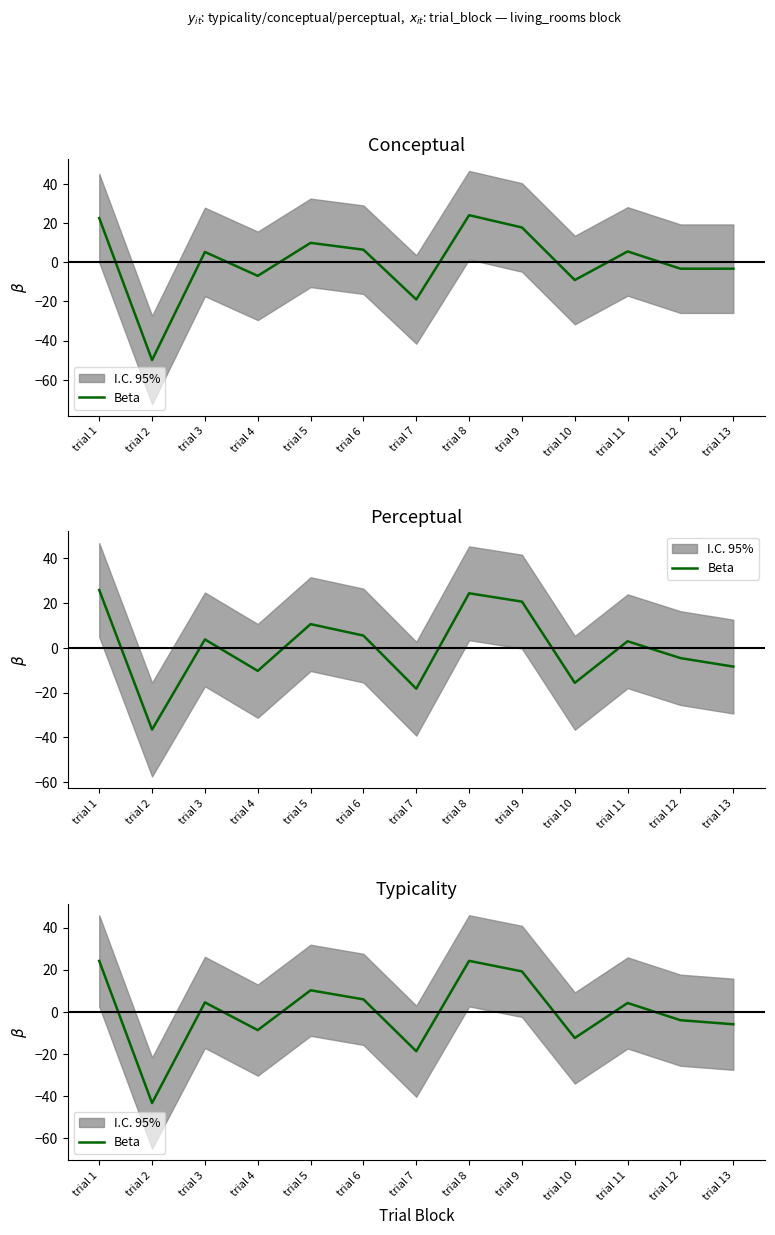

True or false: there are more than 2 points higher than both neighbors.

True